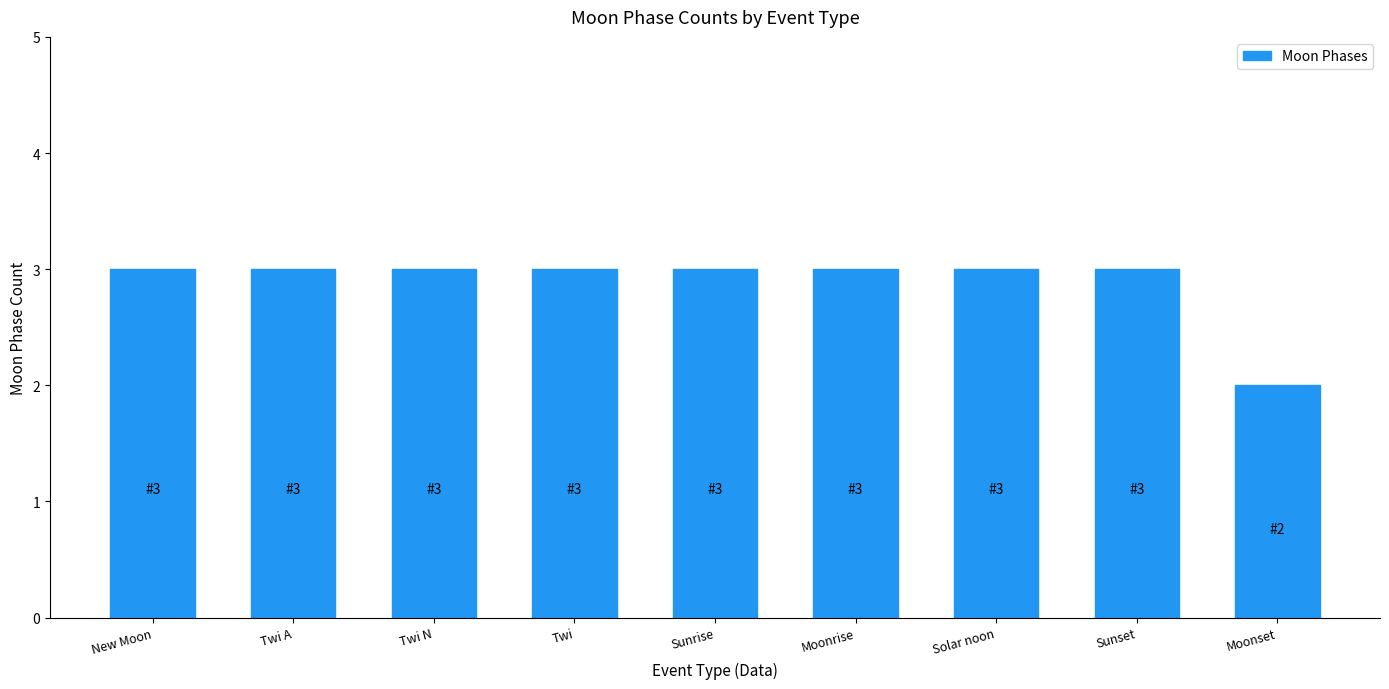

At which label is the value closest to 2?

Moonset